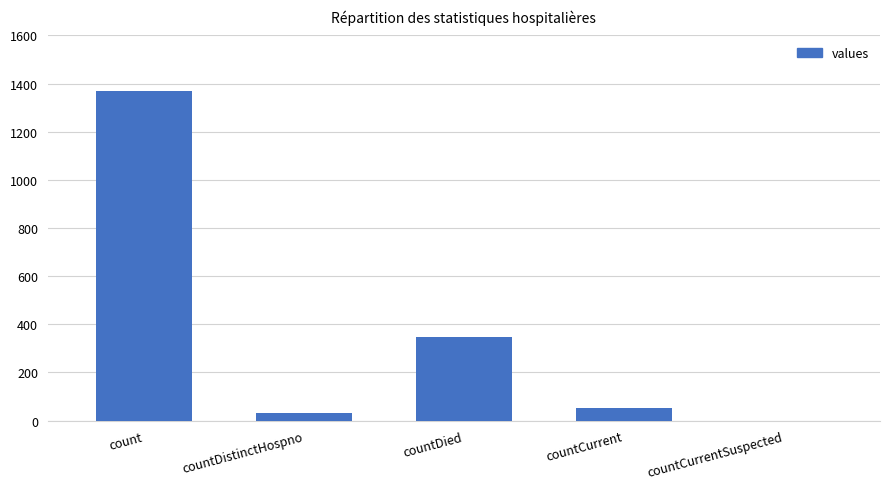

What is the maximum value shown in the chart?

1371